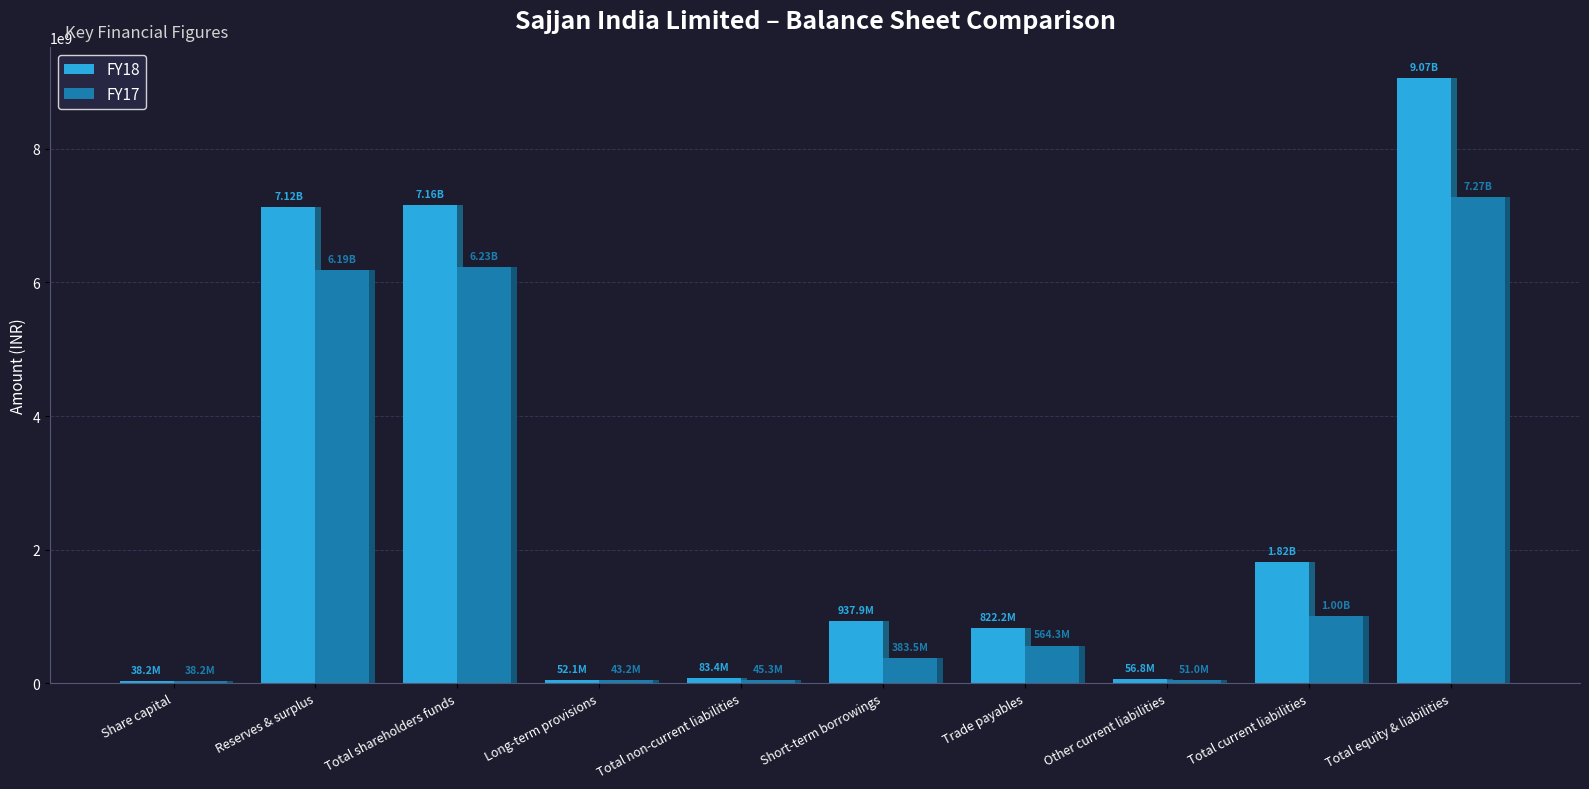

List the series in order of their overall mean, highest first.

FY18, FY17